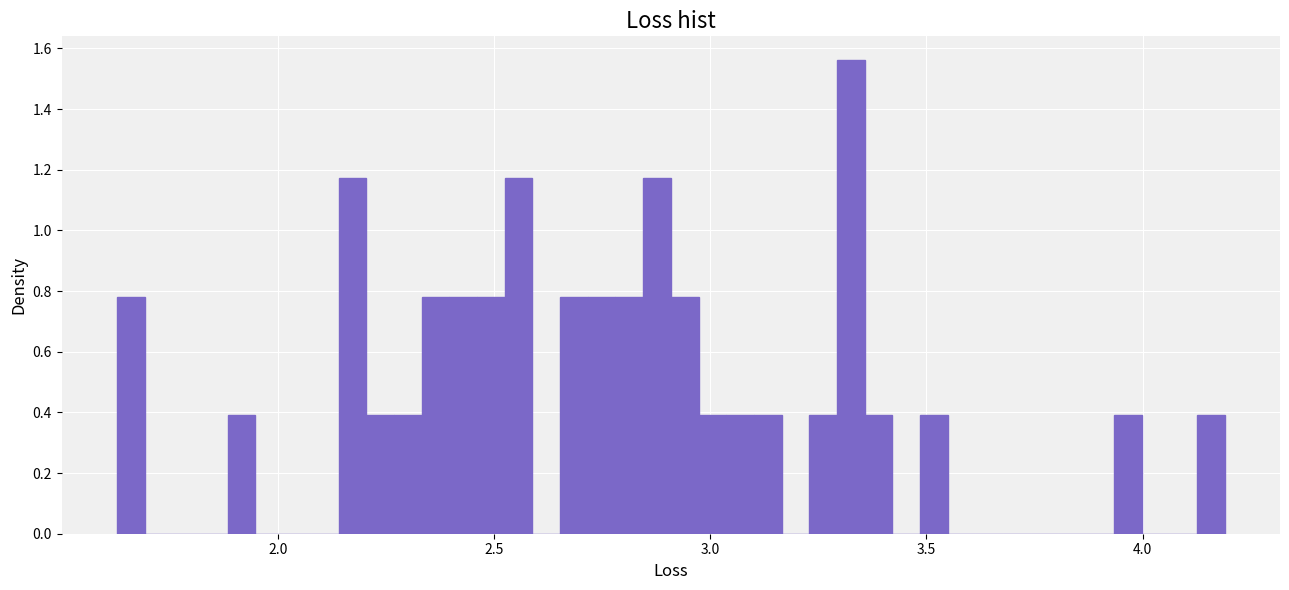

Read against the x-axis, roughly where is the centre of the tallest bar?

3.35